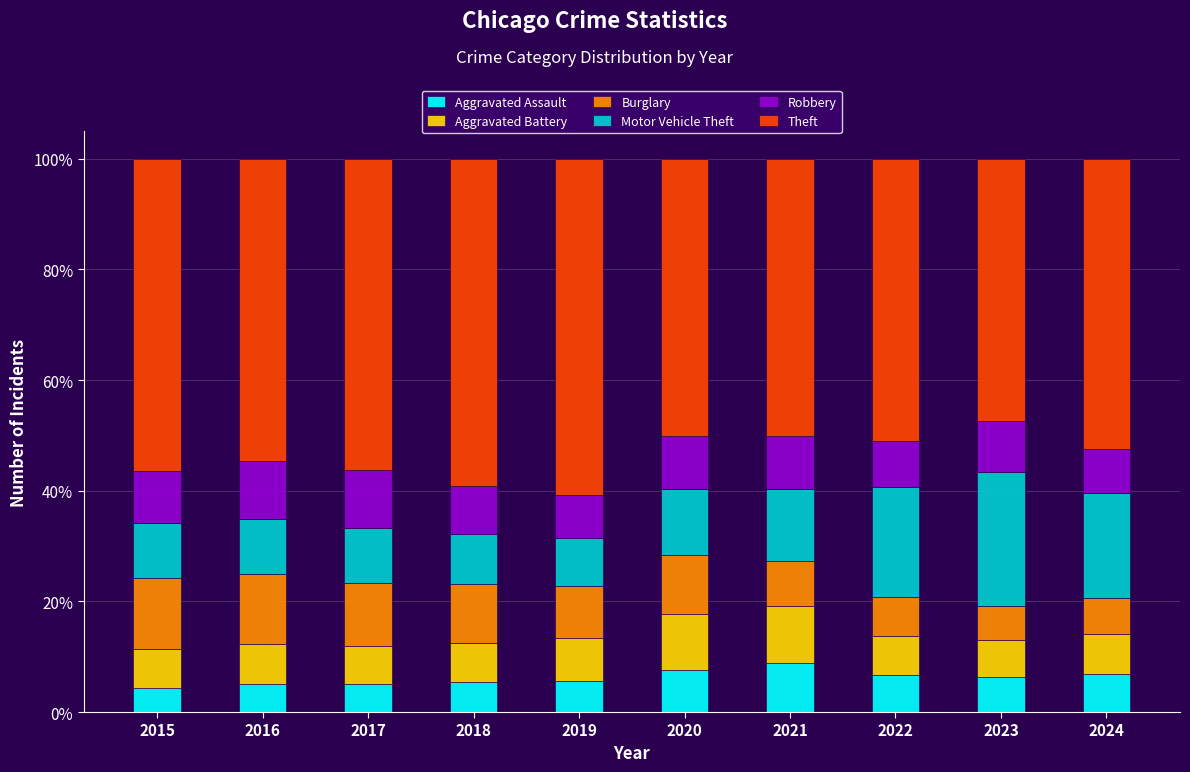

What is the total value across all series at 2017?

100.0